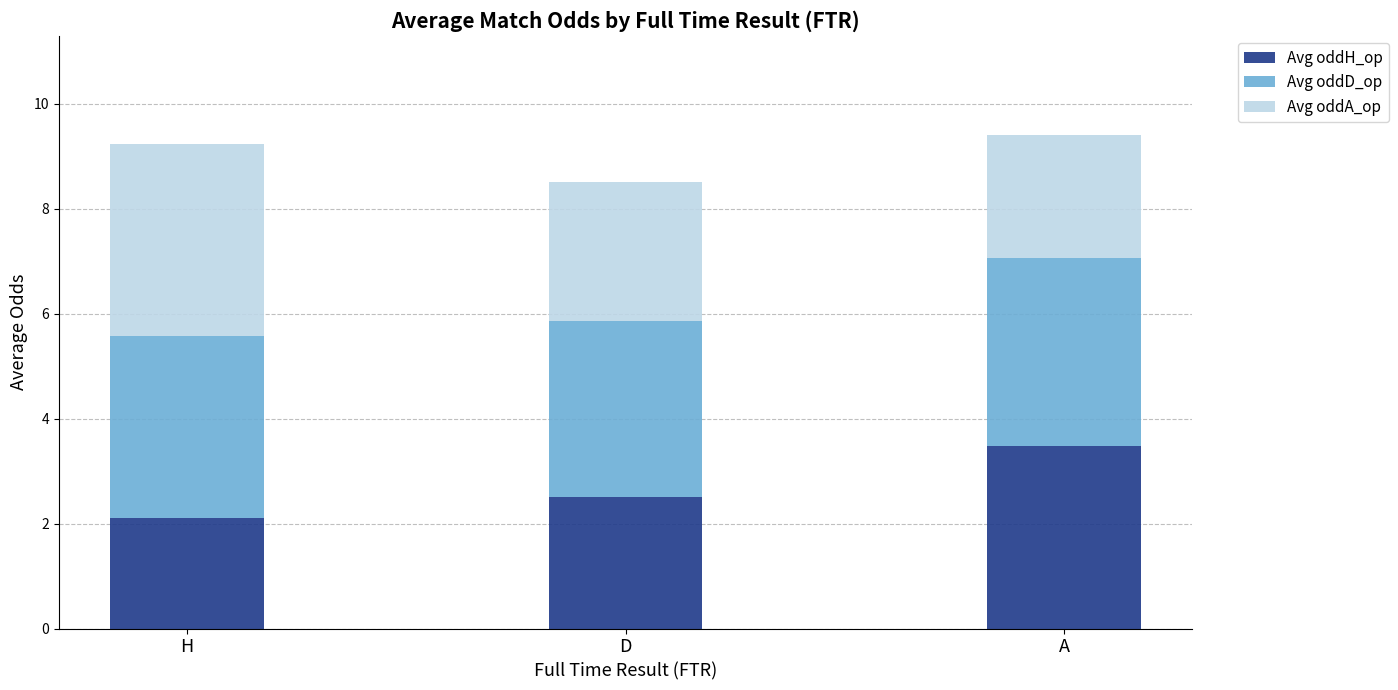

Is it true that Avg oddH_op equals 3.5 at A?

True